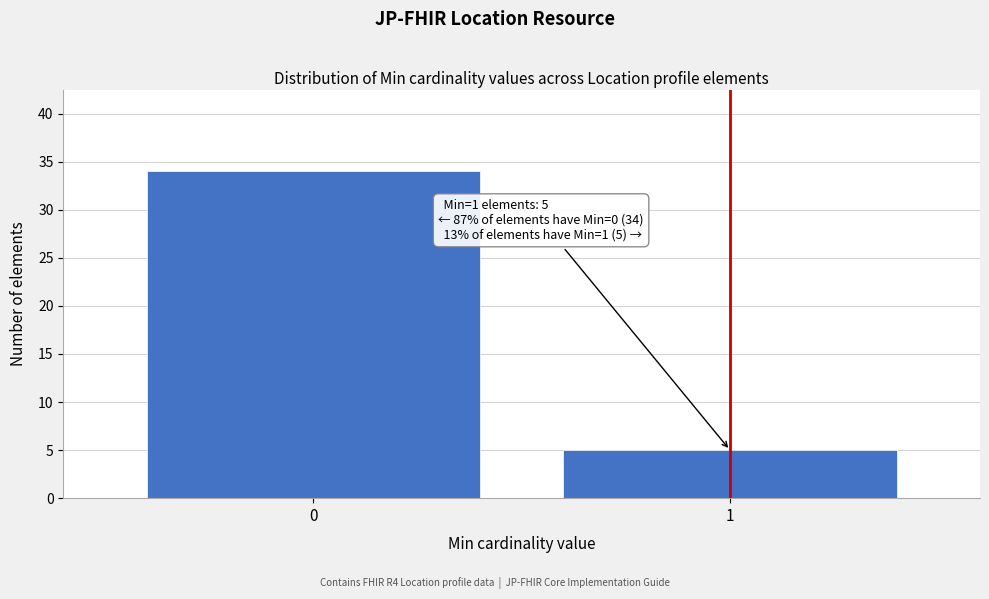

Reading right to left, what are all the values shown in this chart?

1=5	0=34